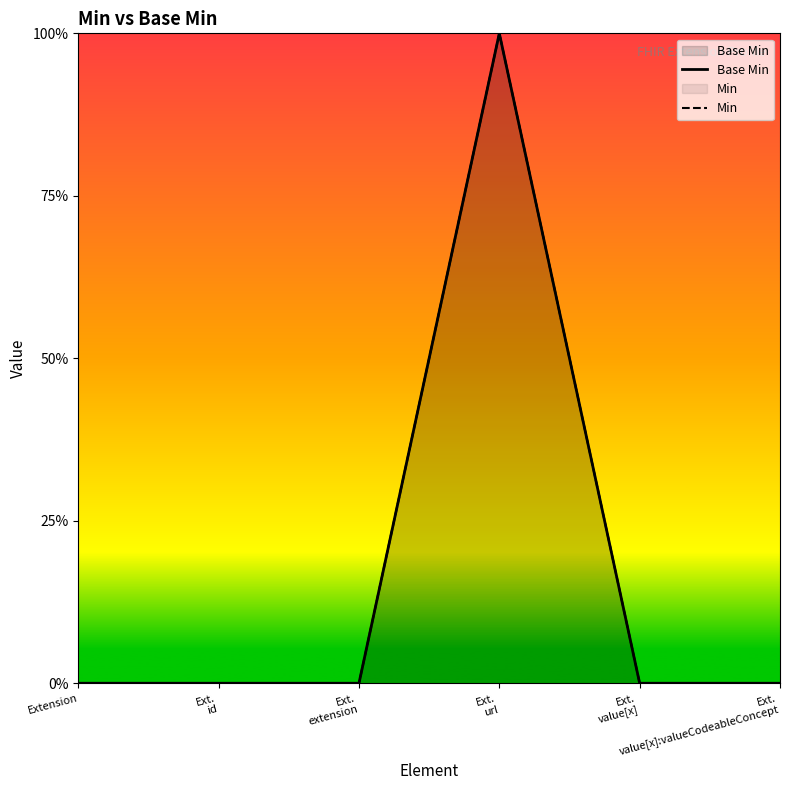

At which label is Base Min closest to 0?

Extension